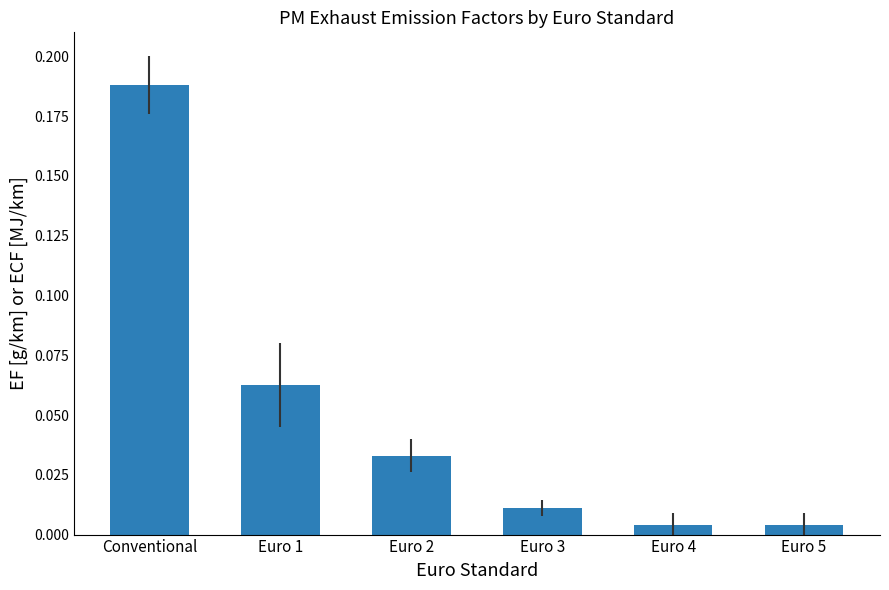

The chart shows a value of 0.0 at Euro 1. True or false?

False